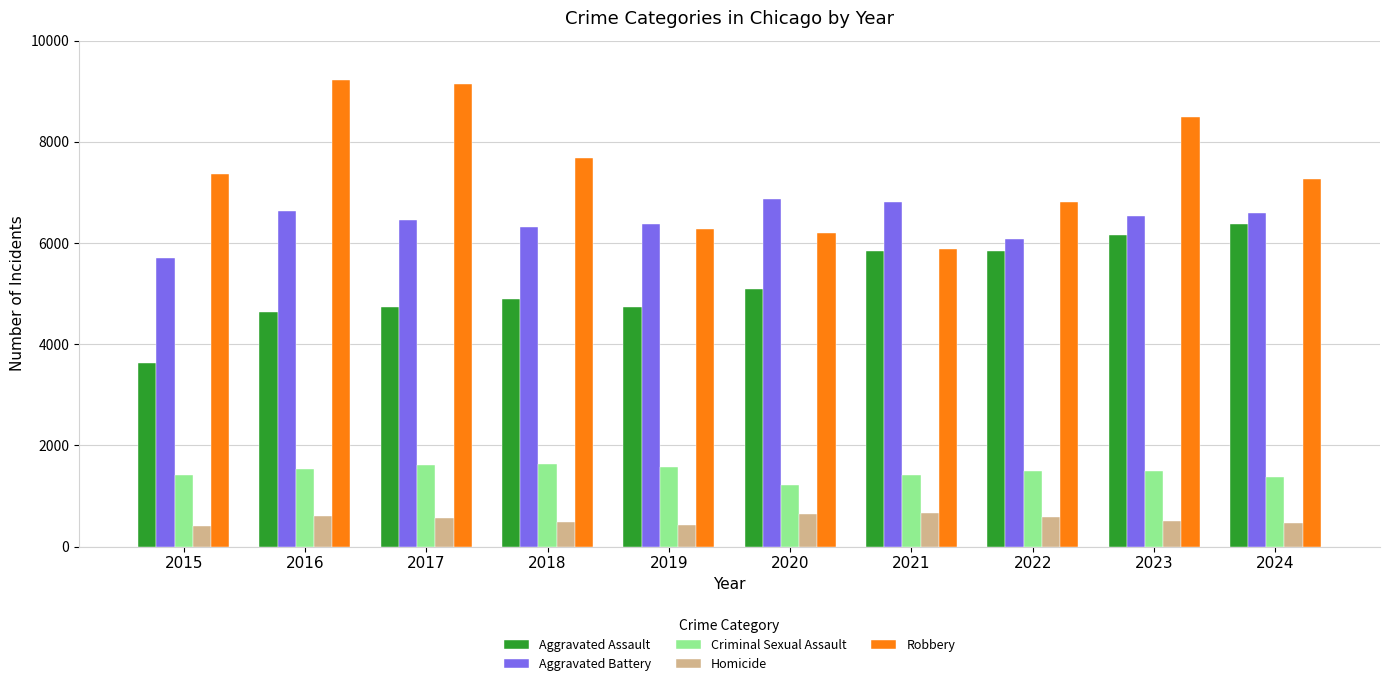

What is the spread (max minus min) of values at 2018?

7214